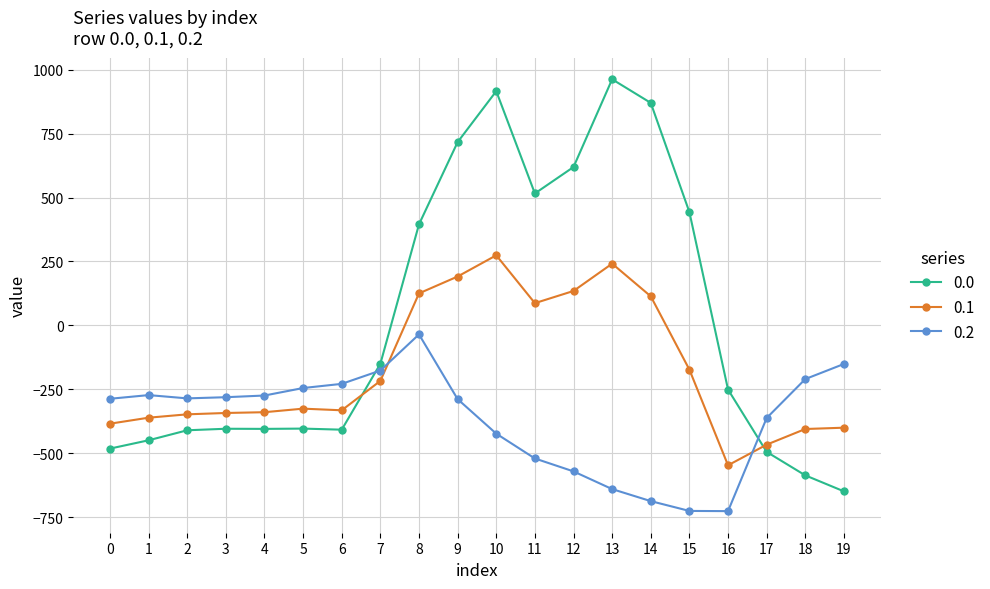

What is the sum of all 0.2 values?

-7394.0